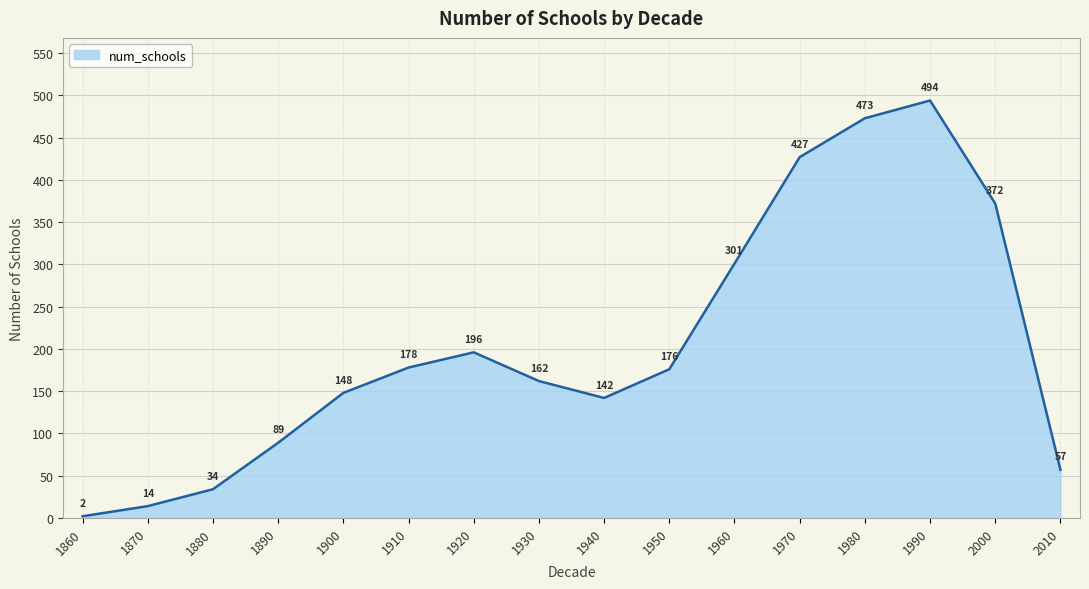

List the labels in order of value, smallest first.

1860, 1870, 1880, 2010, 1890, 1940, 1900, 1930, 1950, 1910, 1920, 1960, 2000, 1970, 1980, 1990